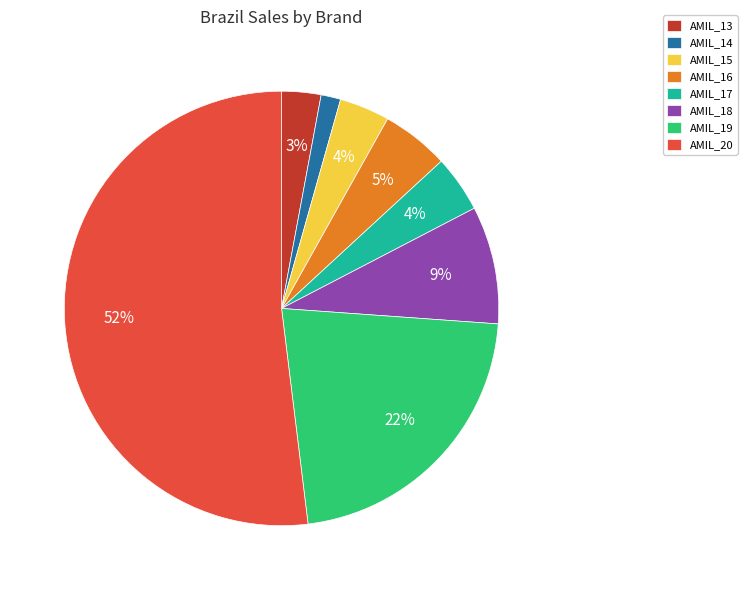

Between AMIL_14 and AMIL_16, which is larger?

AMIL_16